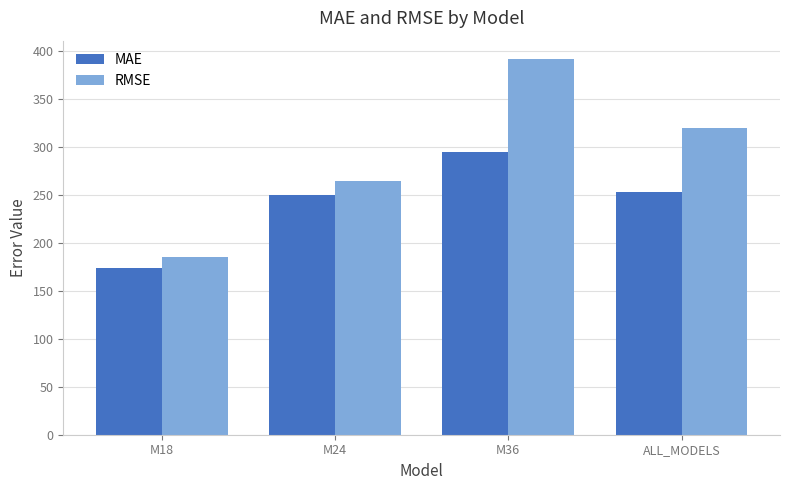

The value of RMSE at ALL_MODELS is 540.2. True or false?

False